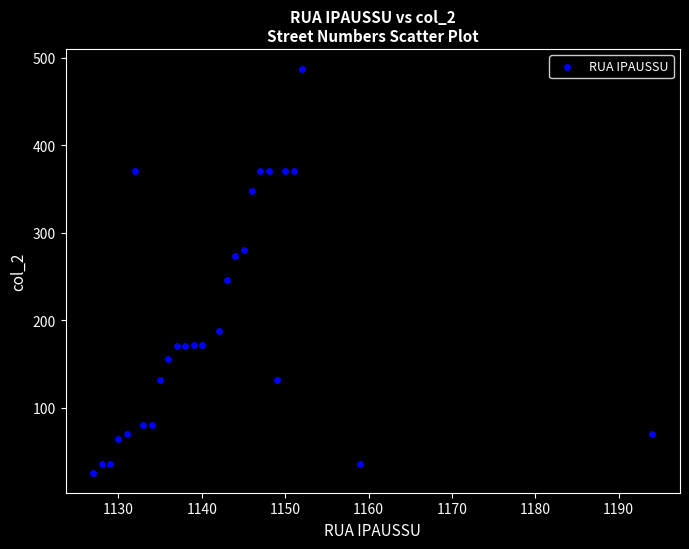

What Y value in the scatter plot is closest to 256?

246